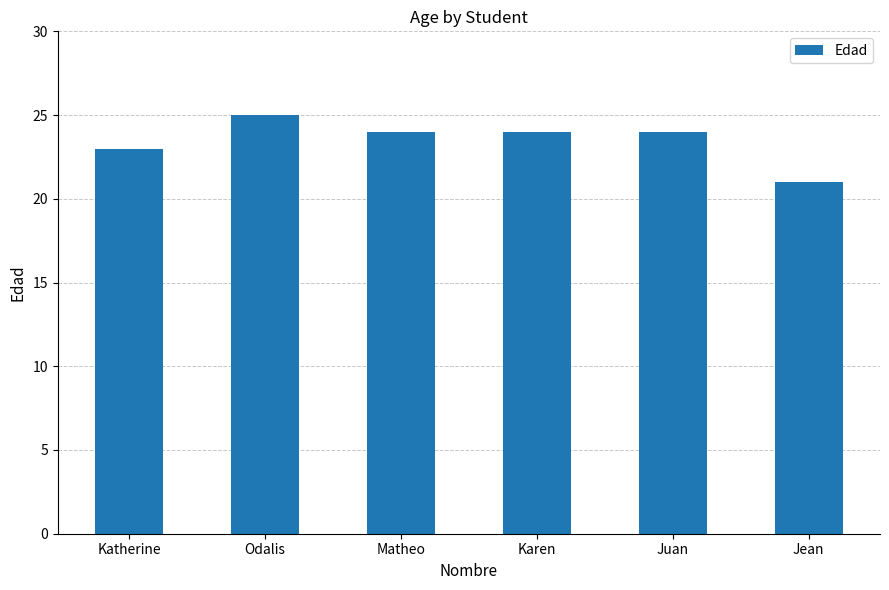

What is the sum of the values at Matheo and Karen?

48